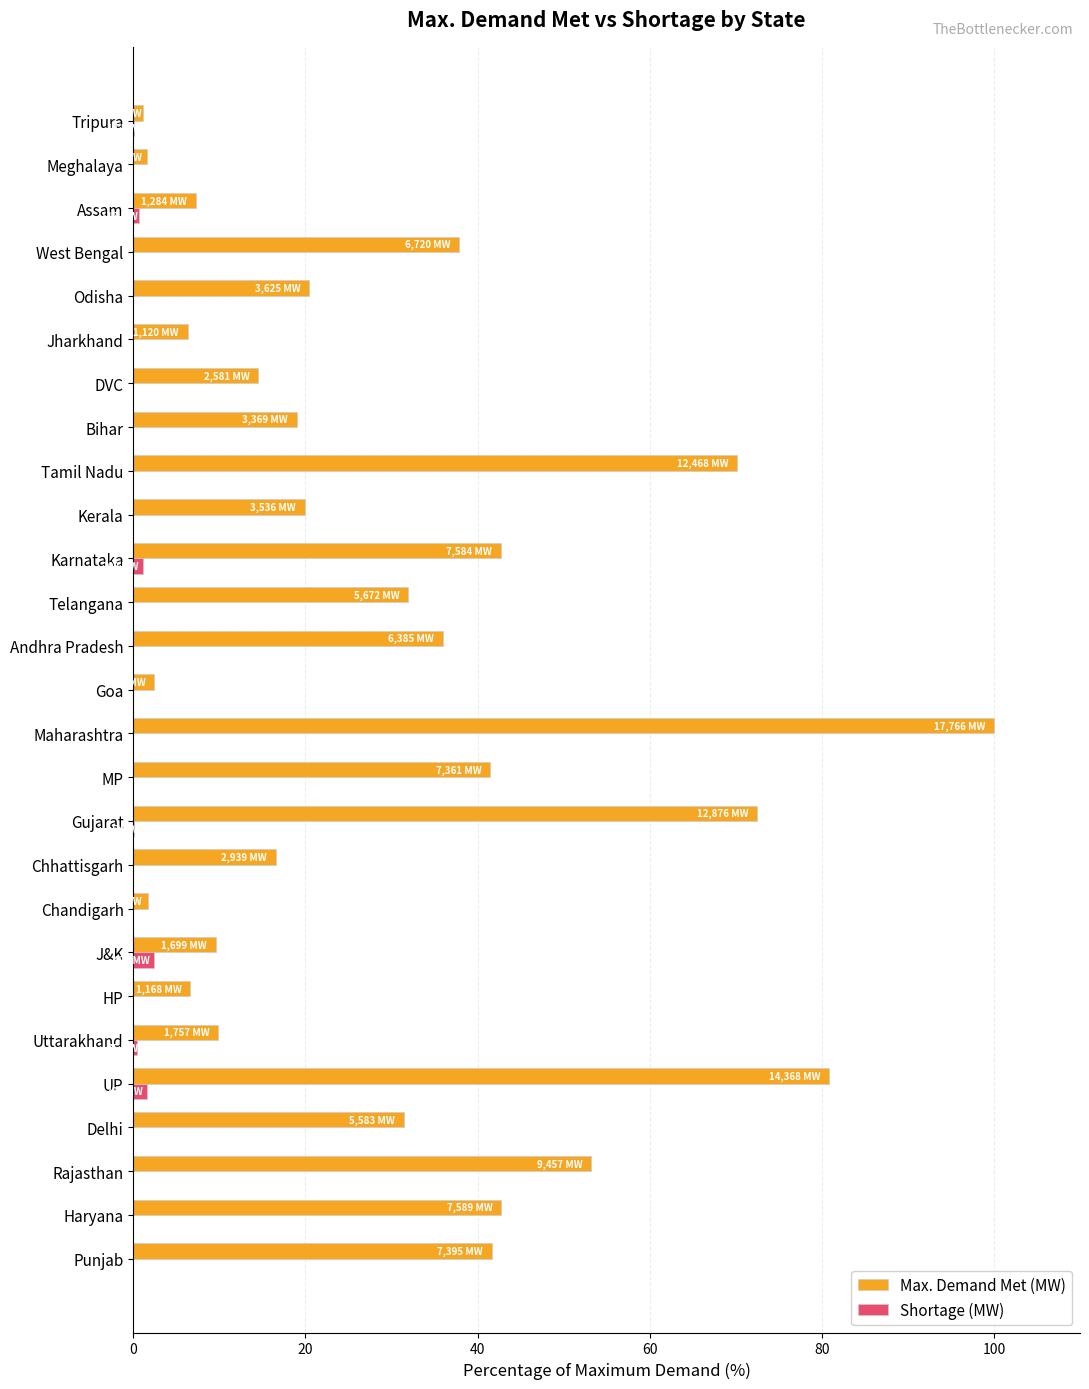

Between UP and DVC, which series saw the biggest shift?

Max. Demand Met (MW)